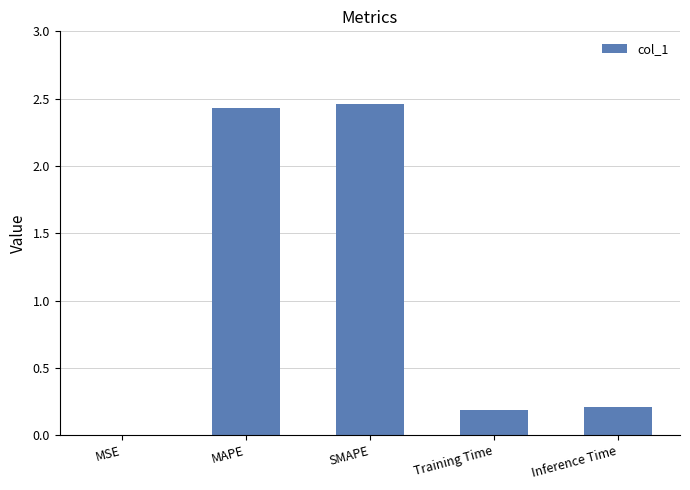

True or false: the data shows 0.1 at Training Time.

False